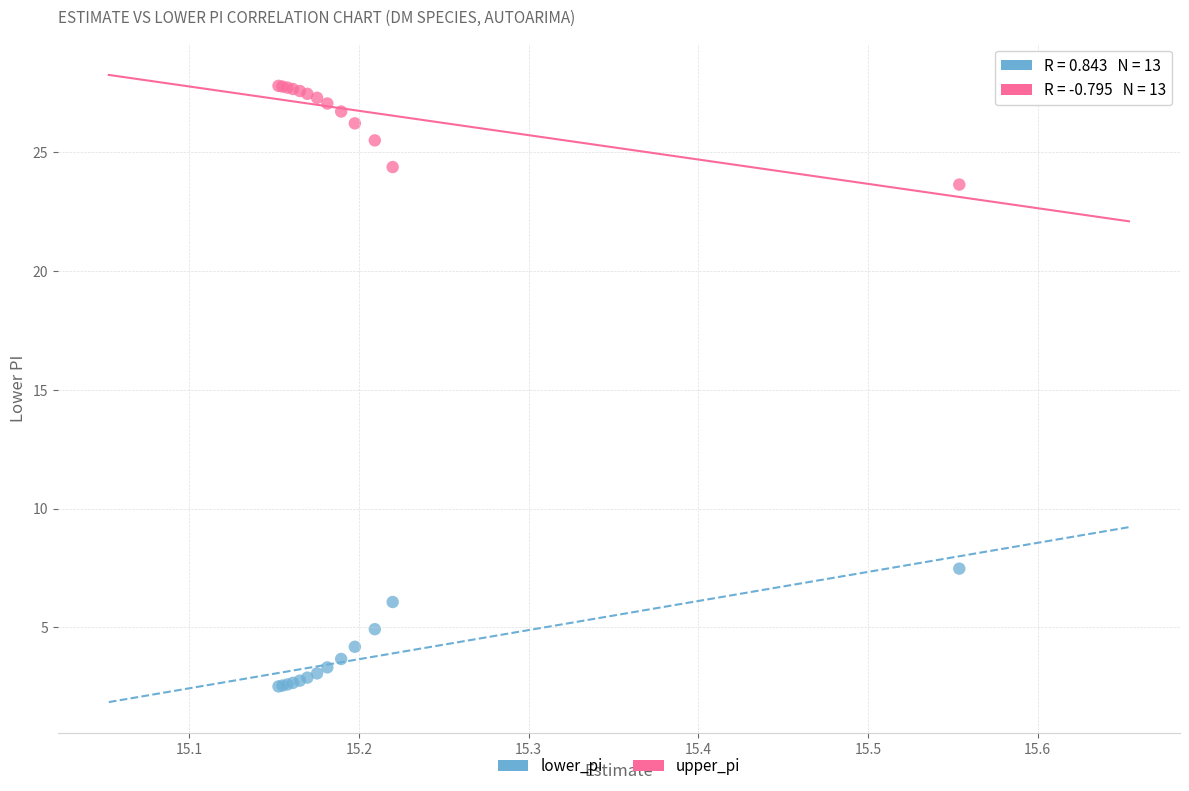

What are all the series names shown in the legend?

lower_pi, upper_pi